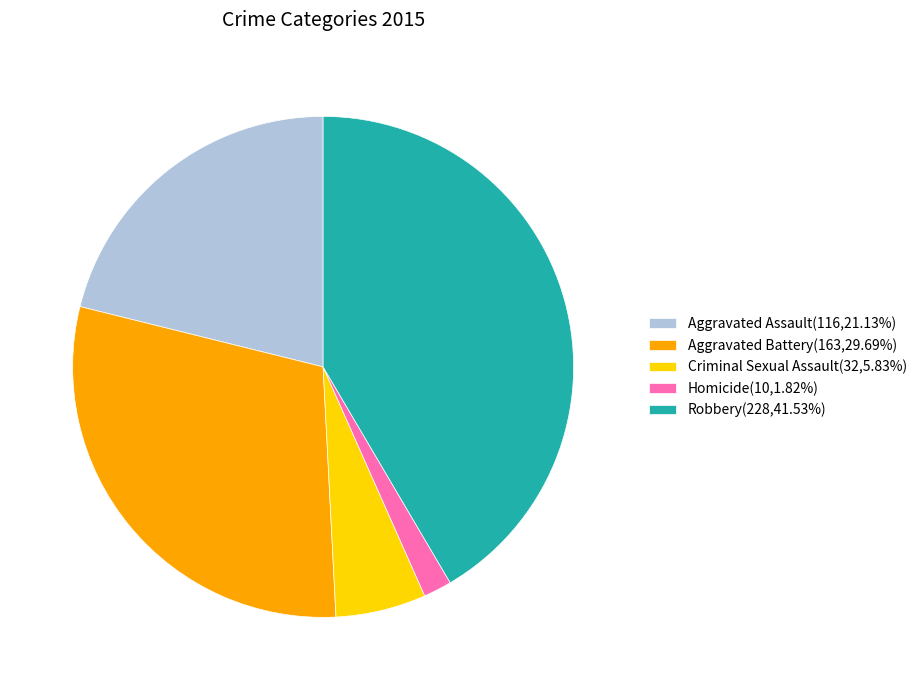

Which category has the biggest portion of the pie?

Robbery